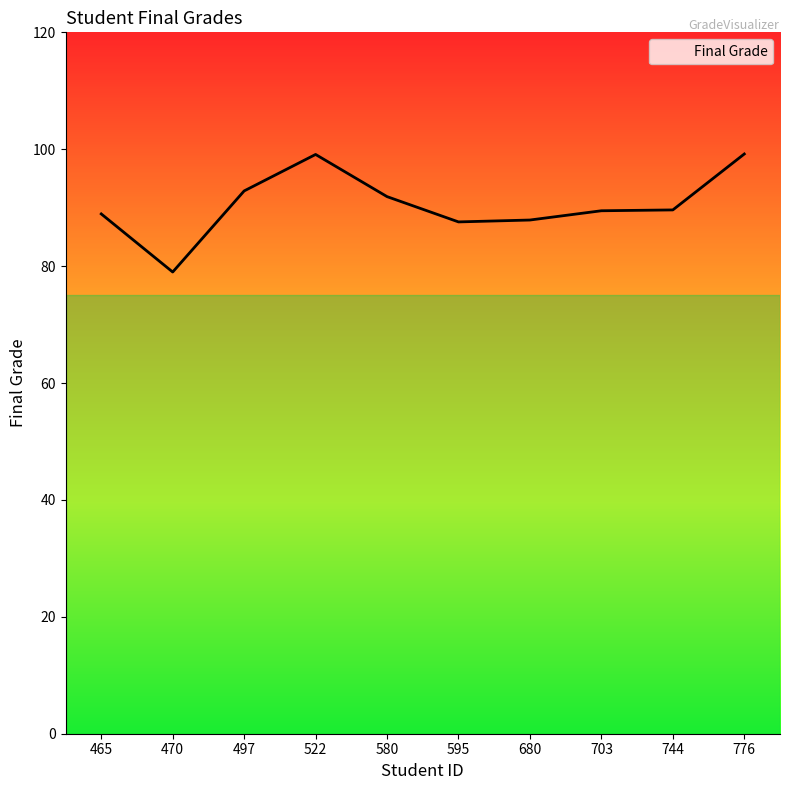

What is the maximum value shown in the chart?

99.2